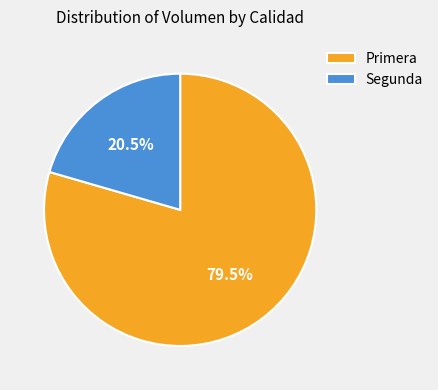

Between Segunda and Primera, which is larger?

Primera